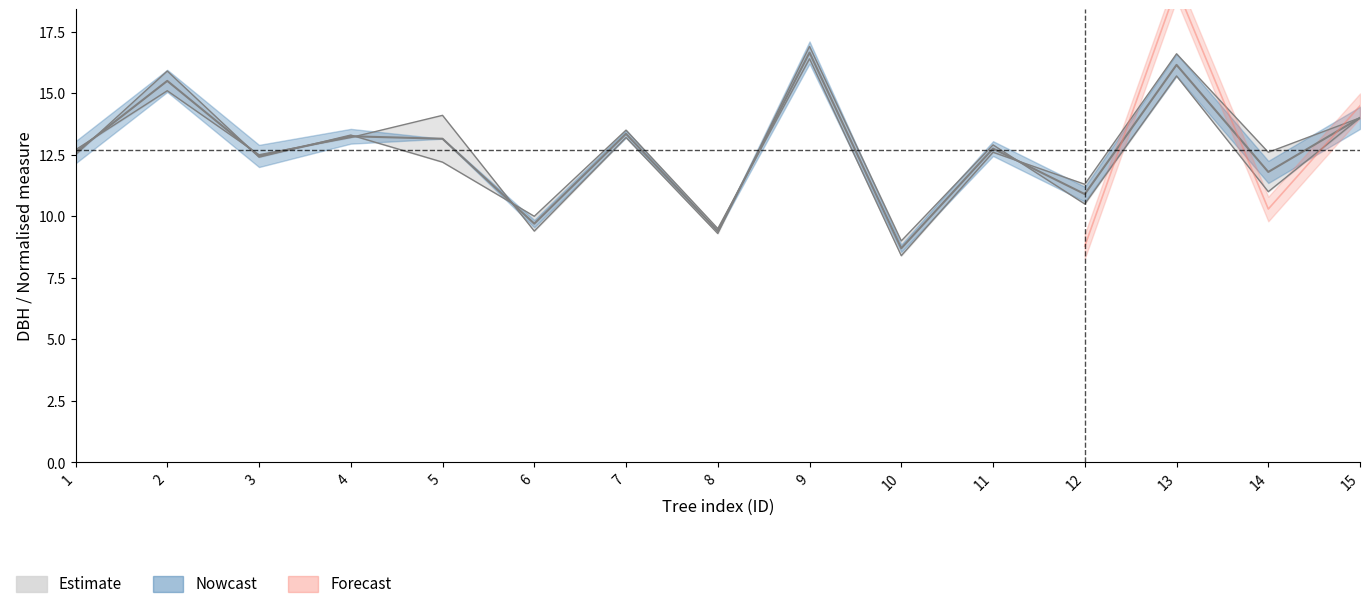

Which category has the lowest value in the dbh_2 series?

10